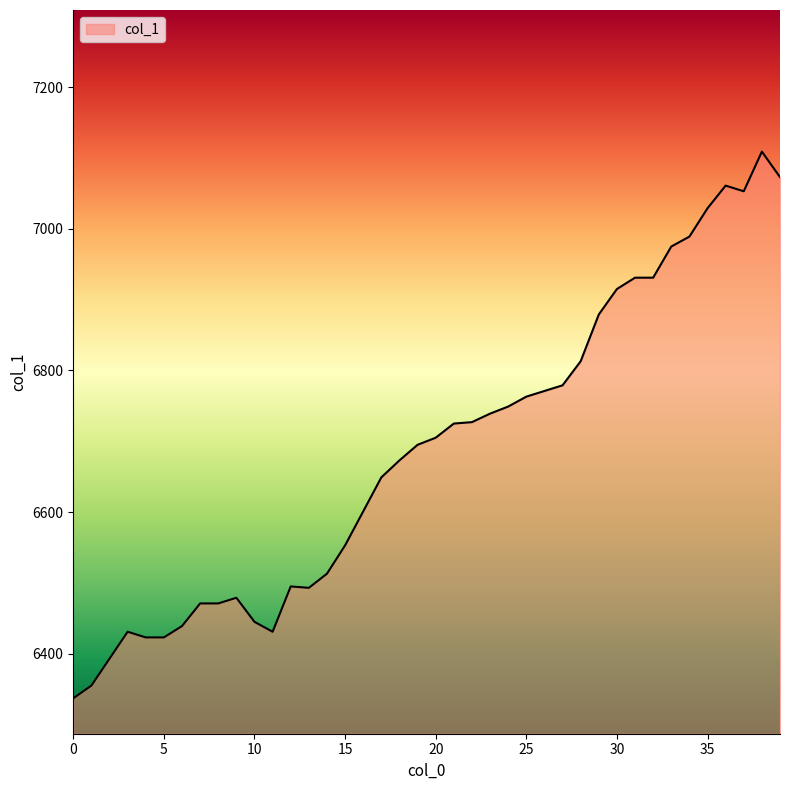

How many distinct data groups are displayed?

1